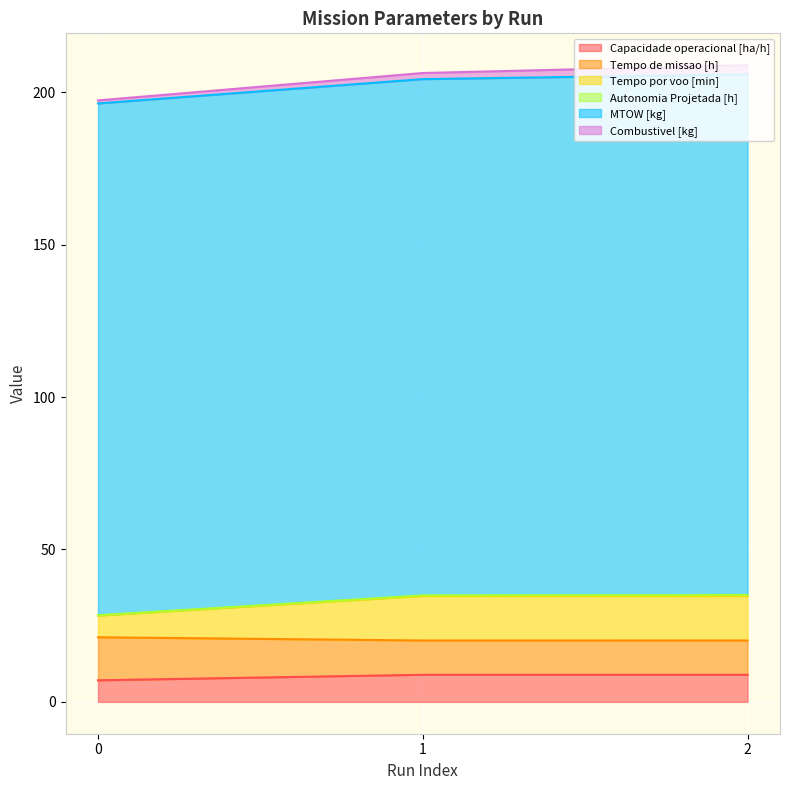

What is the lowest value of the Capacidade operacional [ha/h] series?

7.1